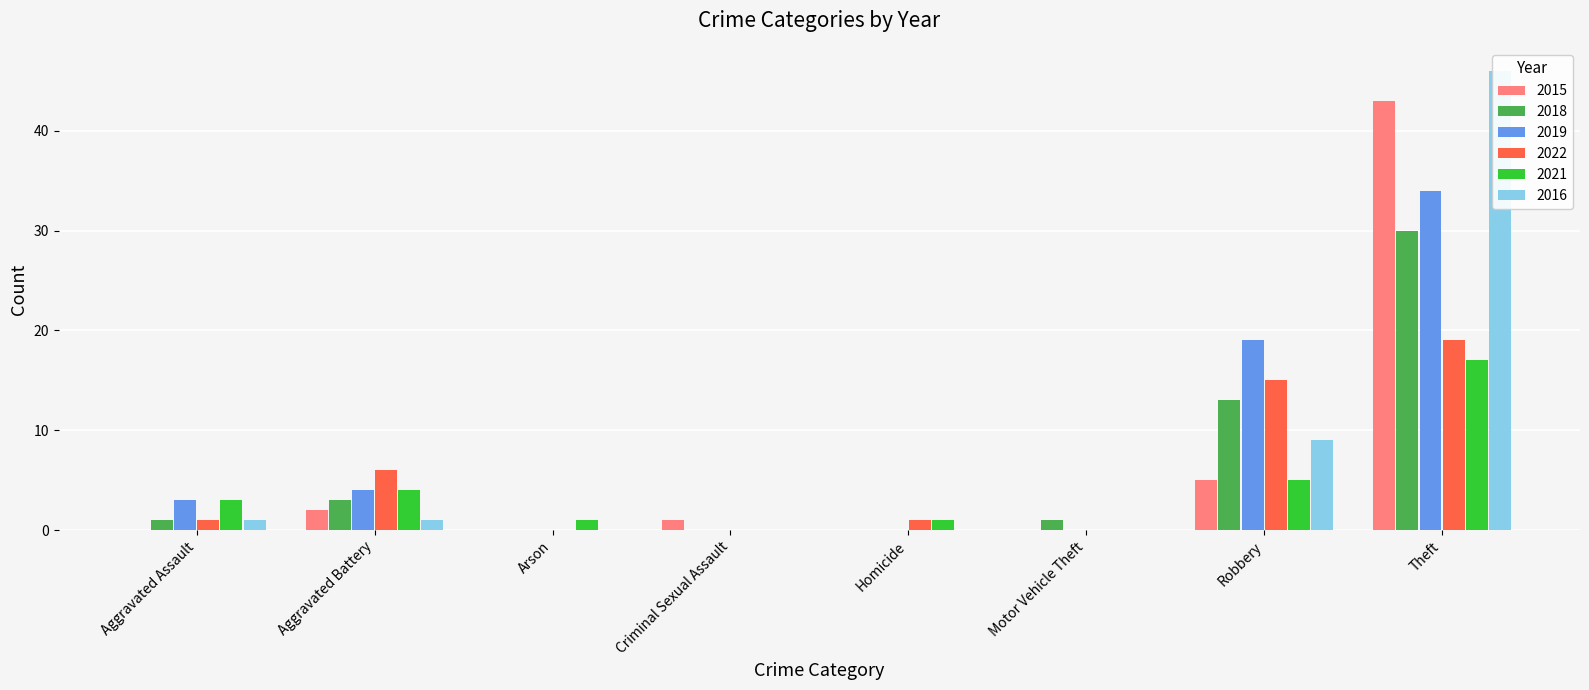

The 2022 series shows 21 at Robbery. True or false?

False